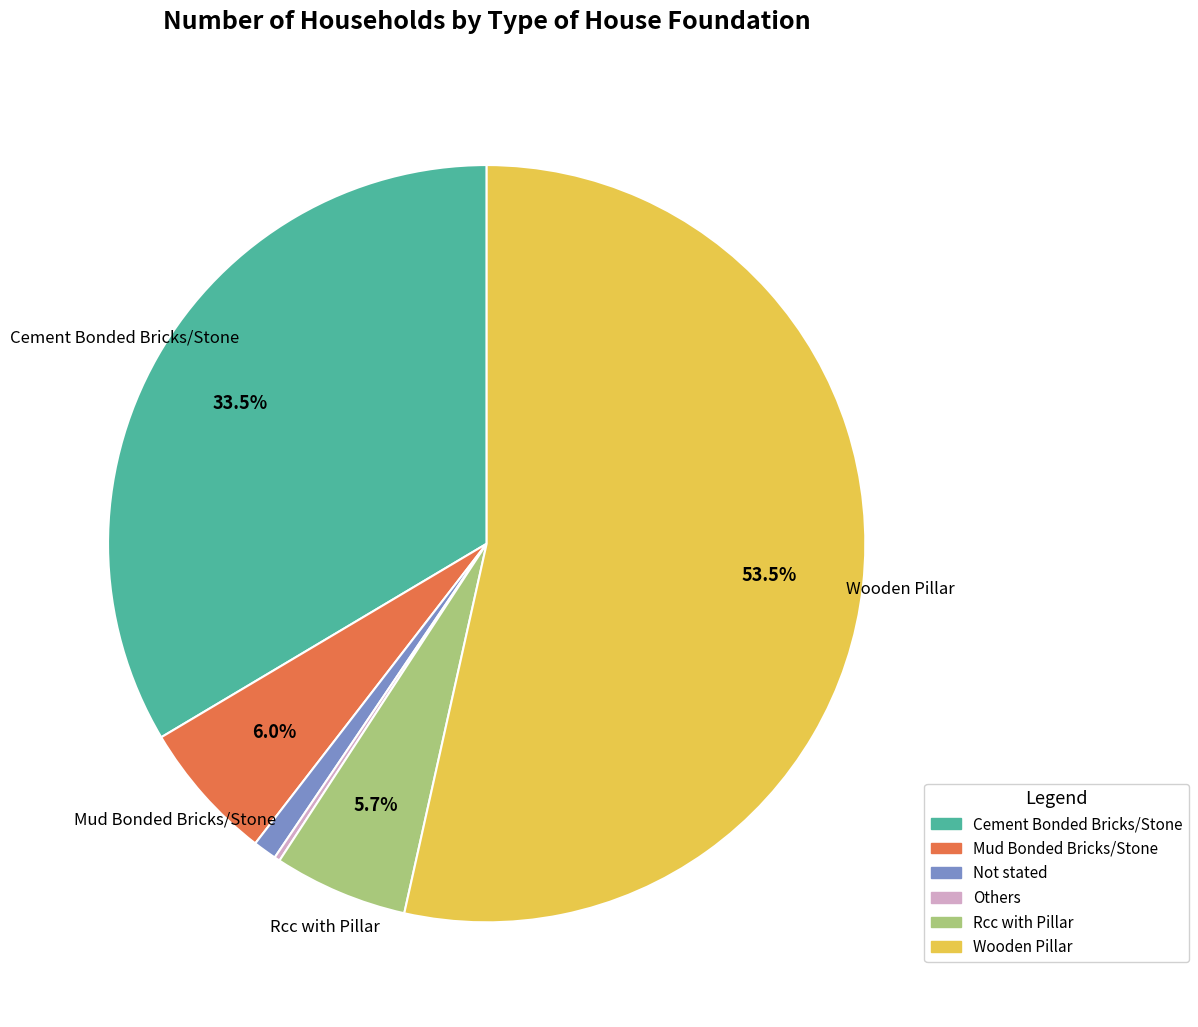

Which category has the biggest portion of the pie?

Wooden Pillar